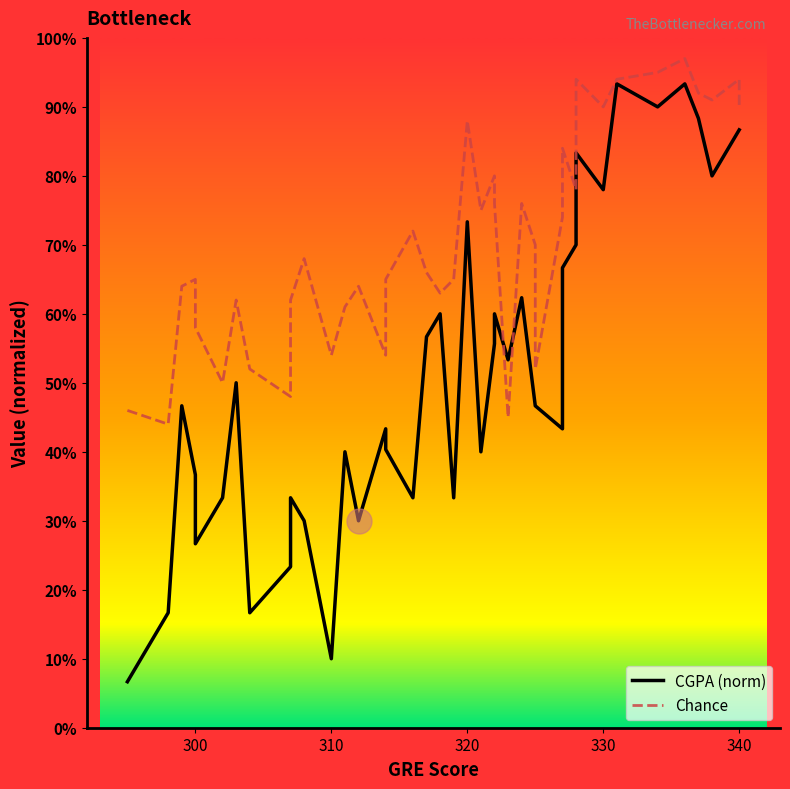

What are all the series names shown in the legend?

CGPA (norm), Chance